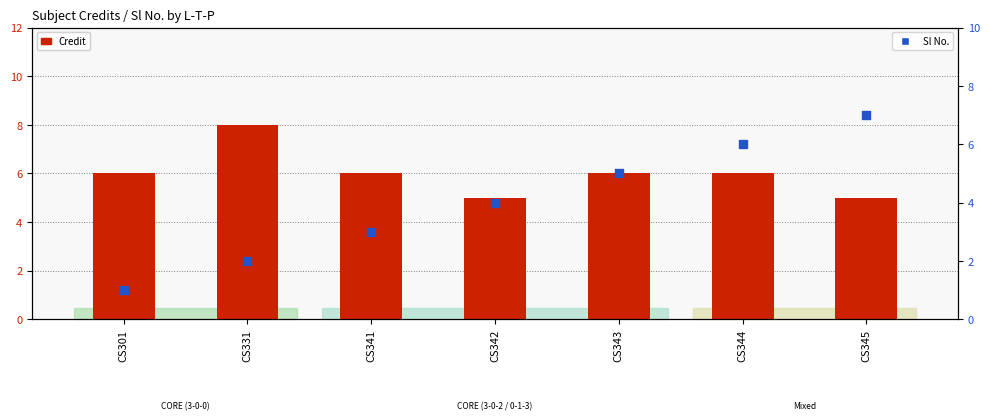

Which series reaches the maximum Y coordinate?

Credit